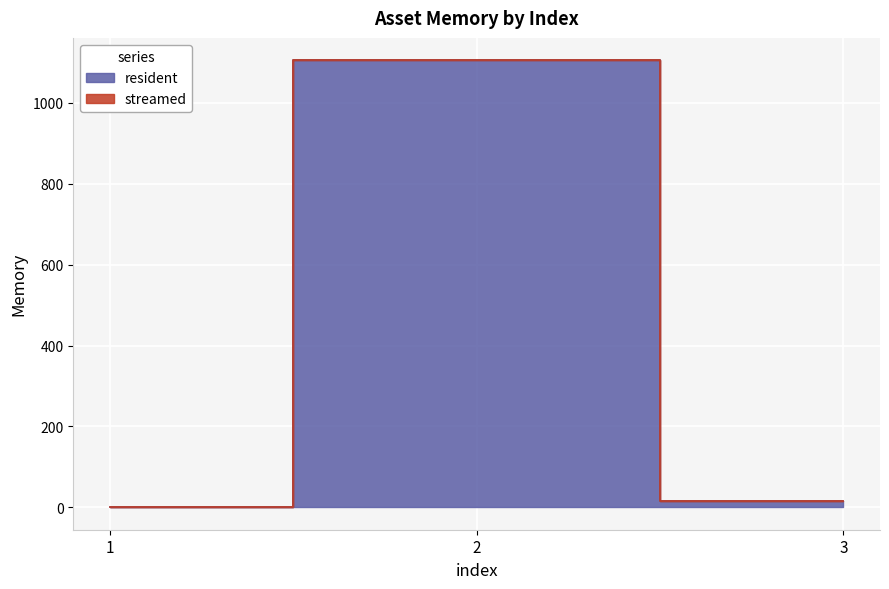

What is the difference between the maximum and minimum values?

1105